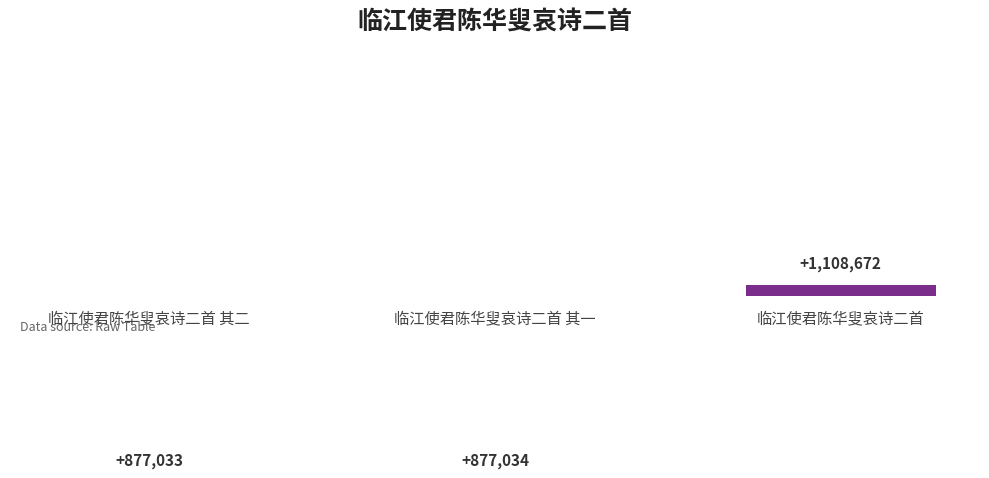

Which label corresponds to the largest value in the chart?

临江使君陈华叟哀诗二首